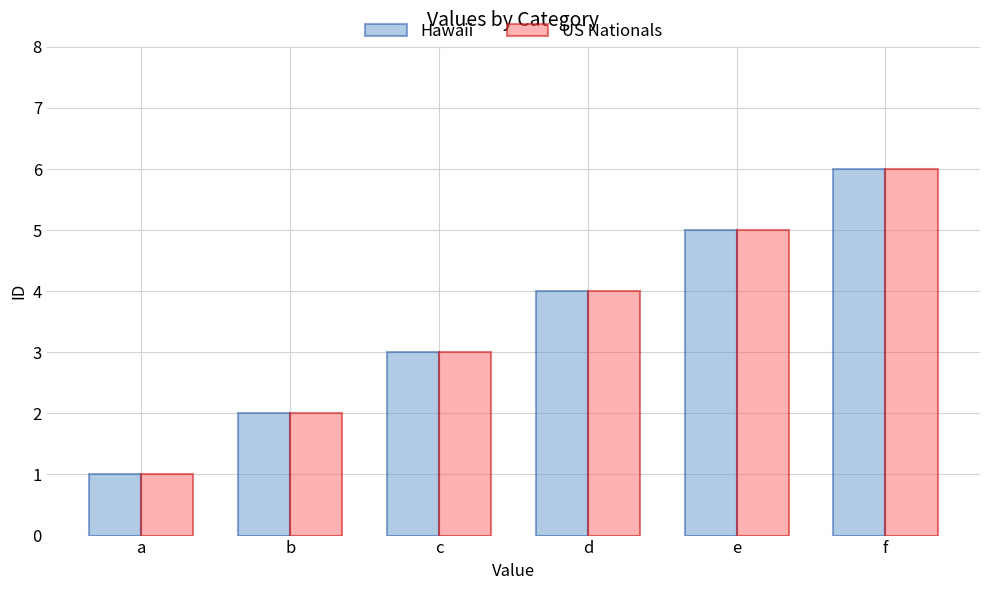

Is the value of Hawaii at f greater than the value of US Nationals at b?

Yes